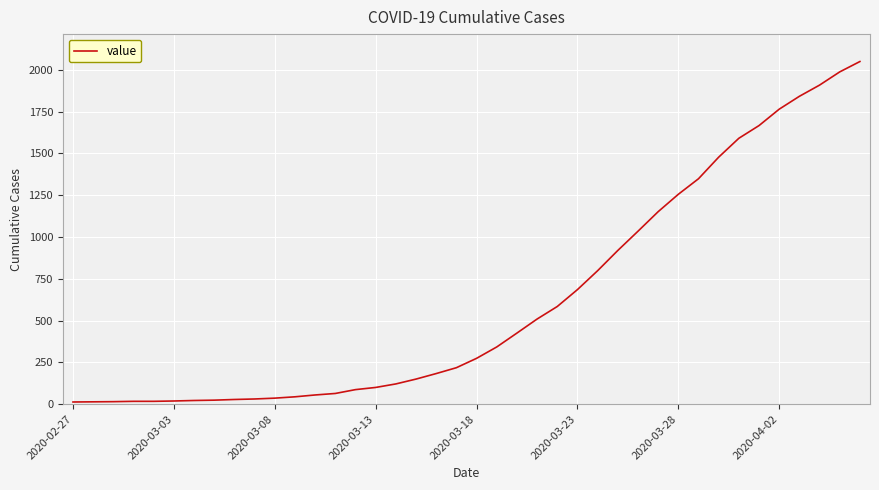

What is the difference between the maximum and minimum values?

2036